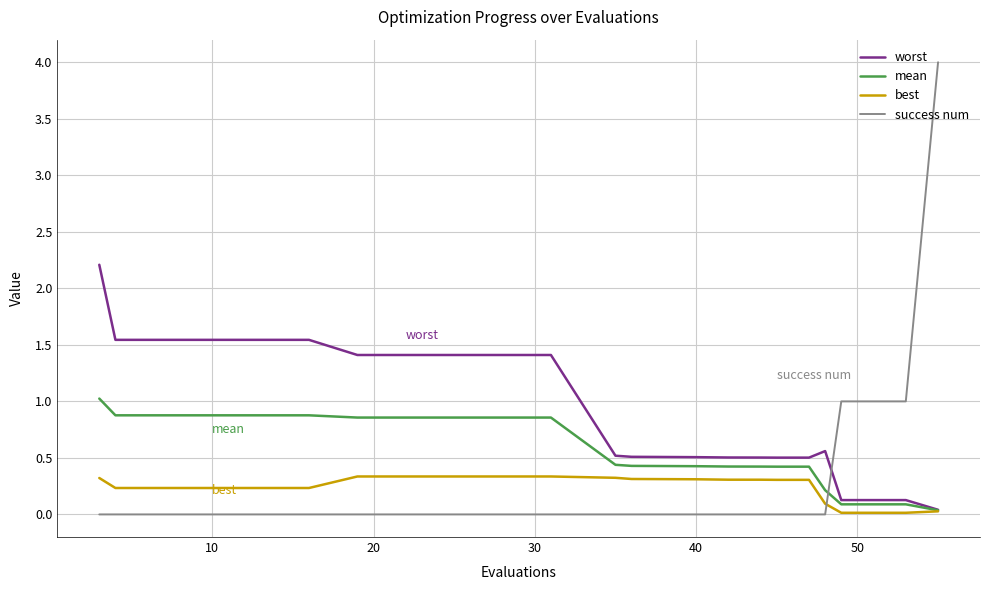

Which series has the largest total across all categories?

worst